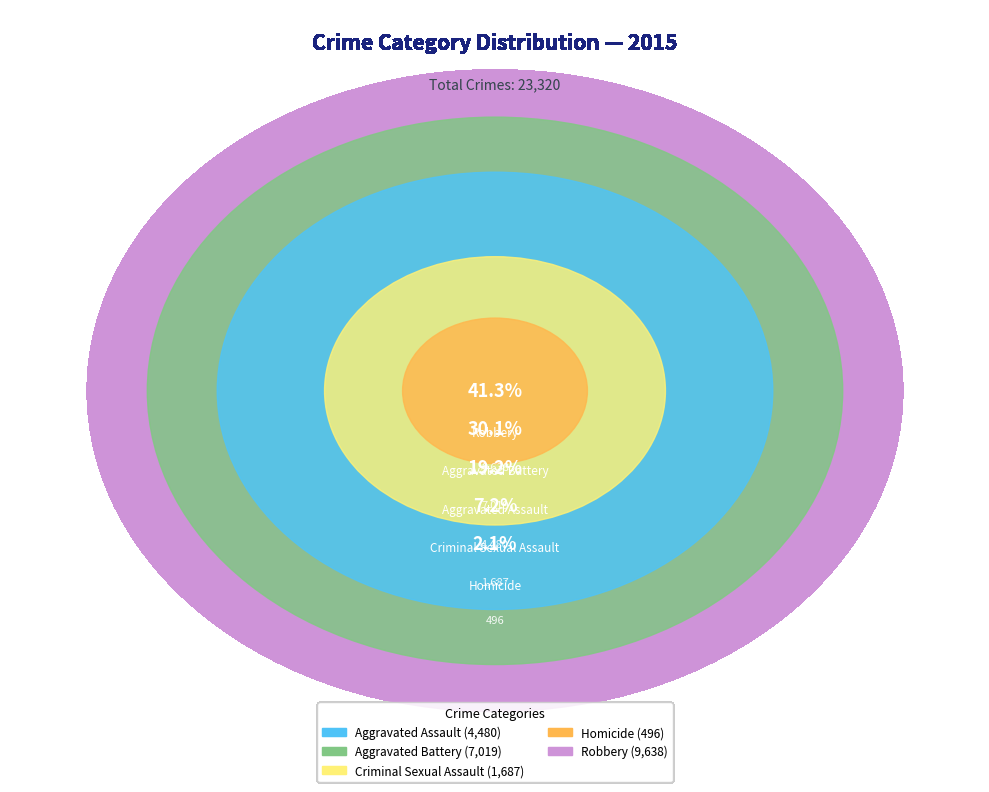

What is the change in value from Criminal Sexual Assault to Robbery?

+7951